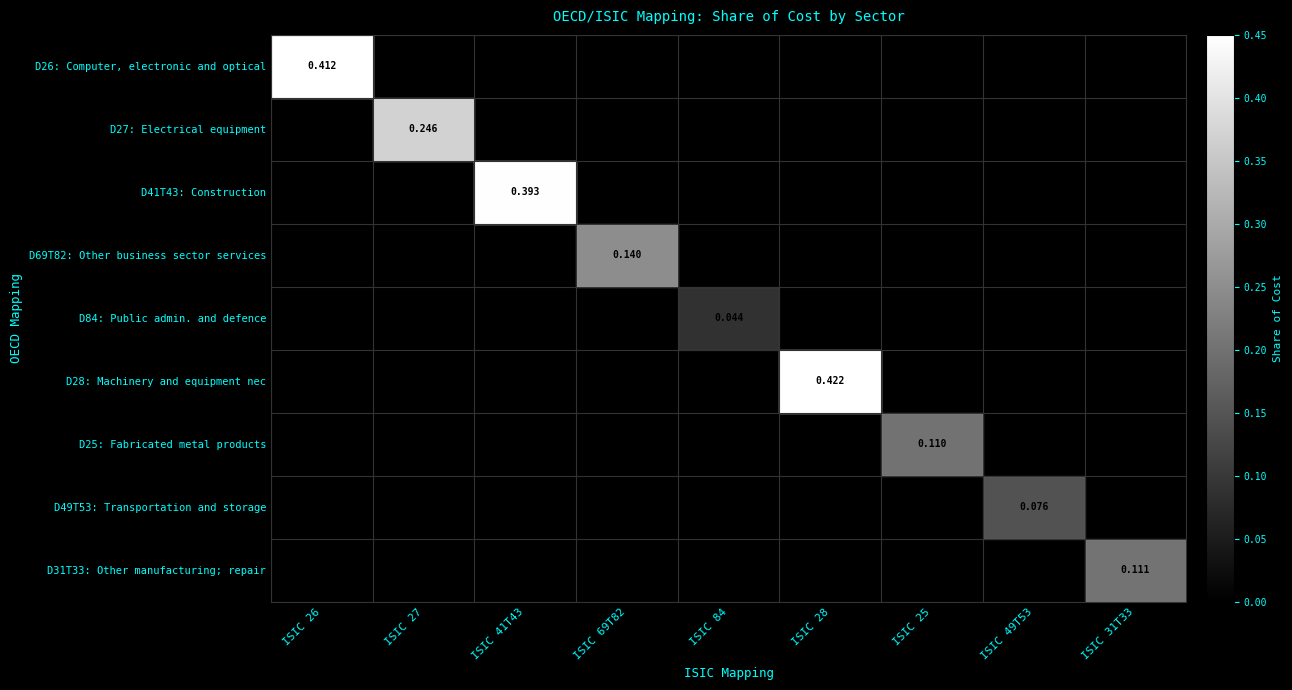

True or false: row_3 has a value of 0.0 at ISIC 25.

True